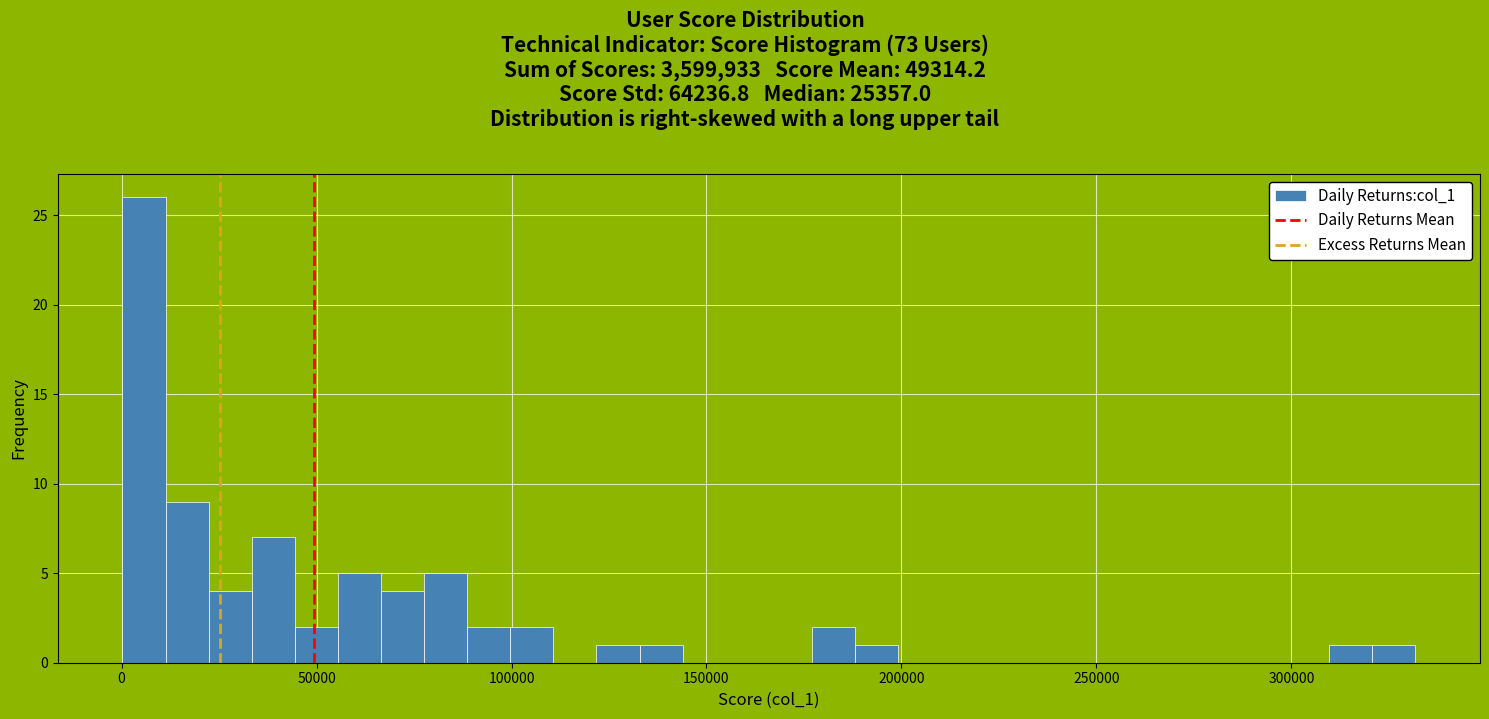

Read against the x-axis, roughly where is the centre of the tallest bar?

5000